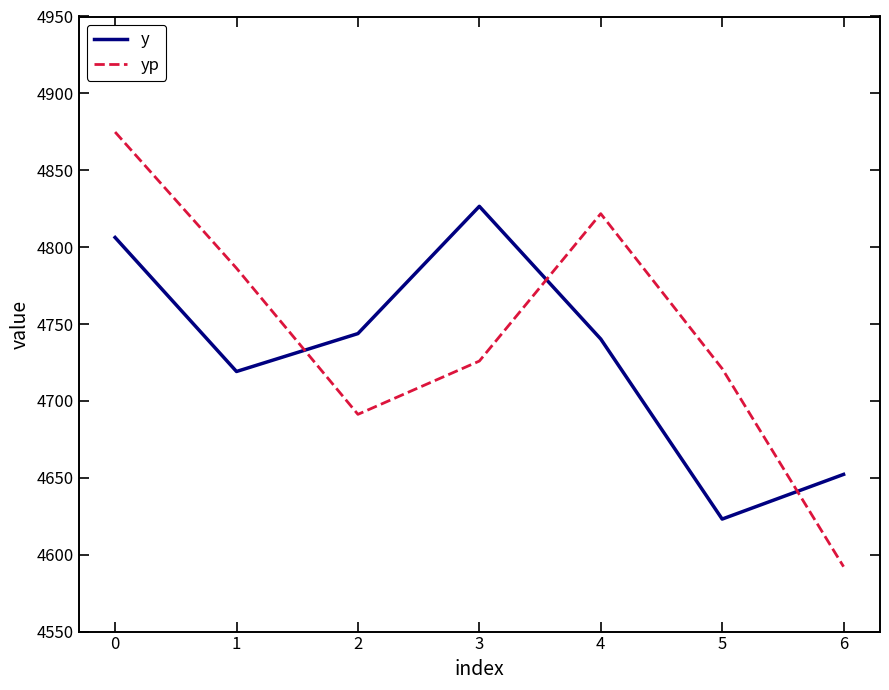

Reading left to right, transcribe all the data shown in this chart.

y: 0=4806.3	1=4719.1	2=4743.8	3=4826.6	4=4740.3	5=4623.2	6=4652.2
yp: 0=4874.9	1=4786.3	2=4691.3	3=4725.9	4=4821.8	5=4721.0	6=4592.2